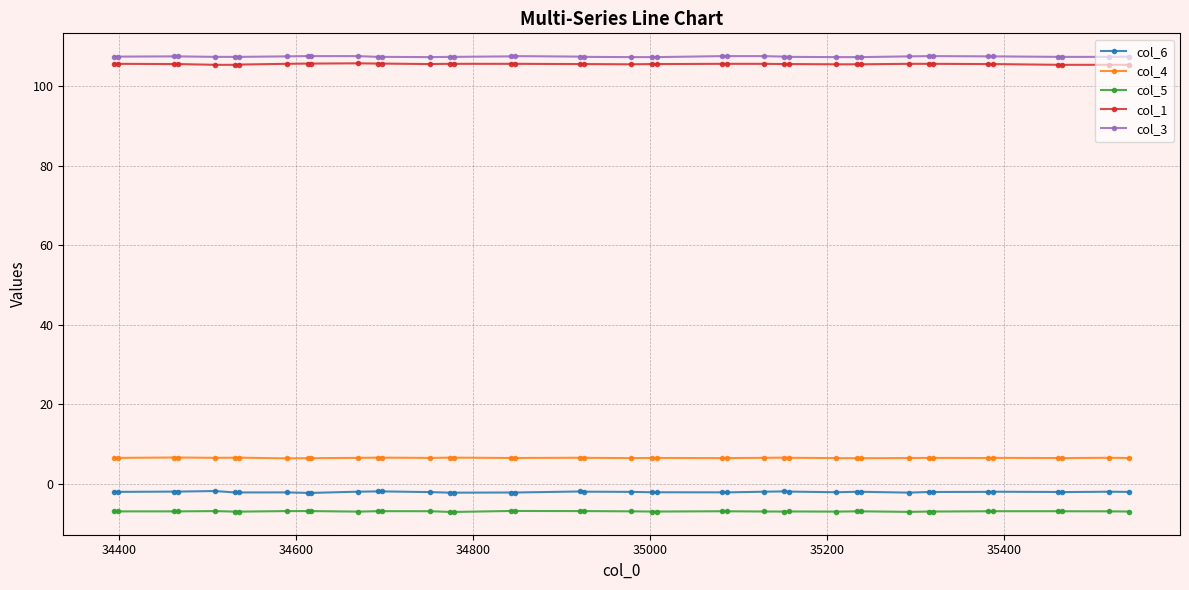

True or false: col_6 has more than 1 interior local peaks.

True